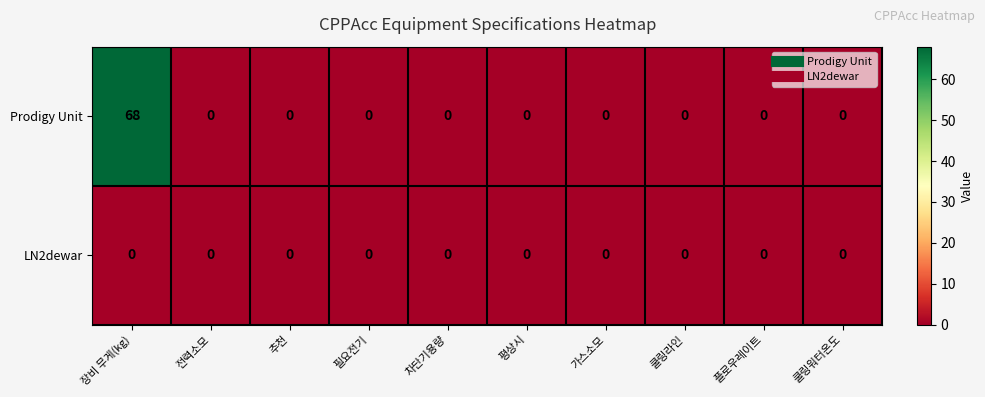

Which category has the highest value across all series?

장비 무게(kg)